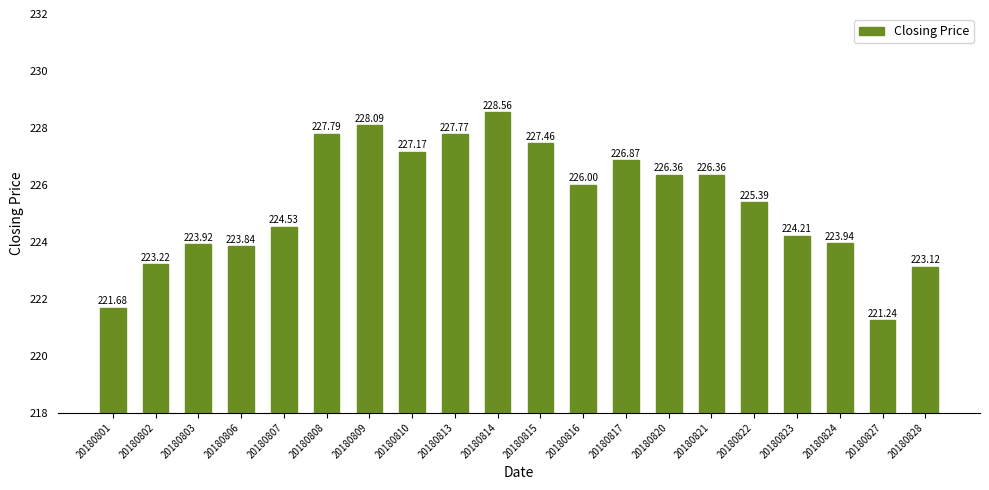

What value does the data have at 20180827?

221.2